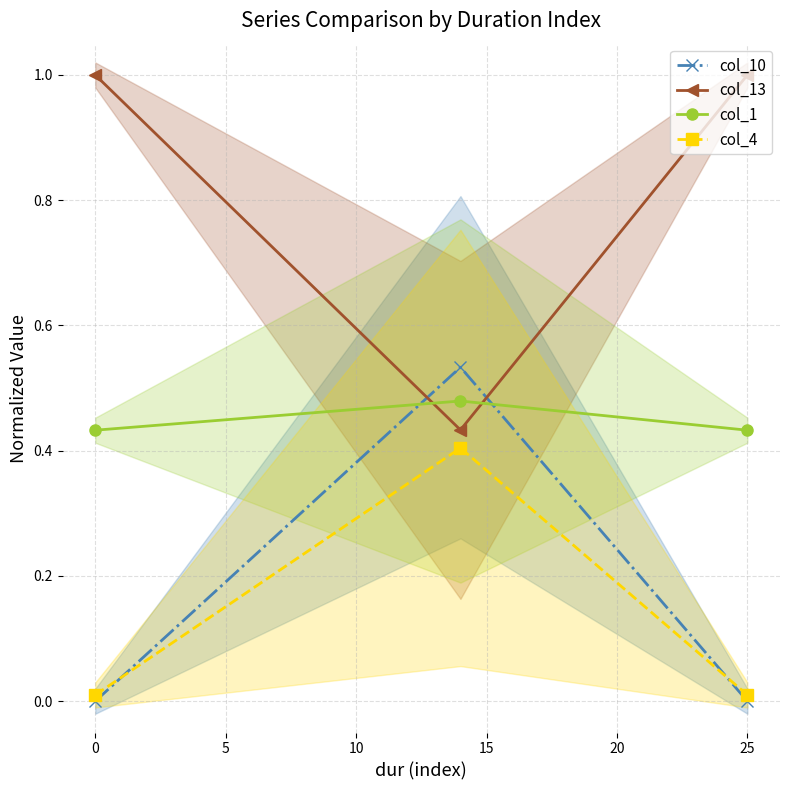

What are all the series names shown in the legend?

col_10, col_13, col_1, col_4